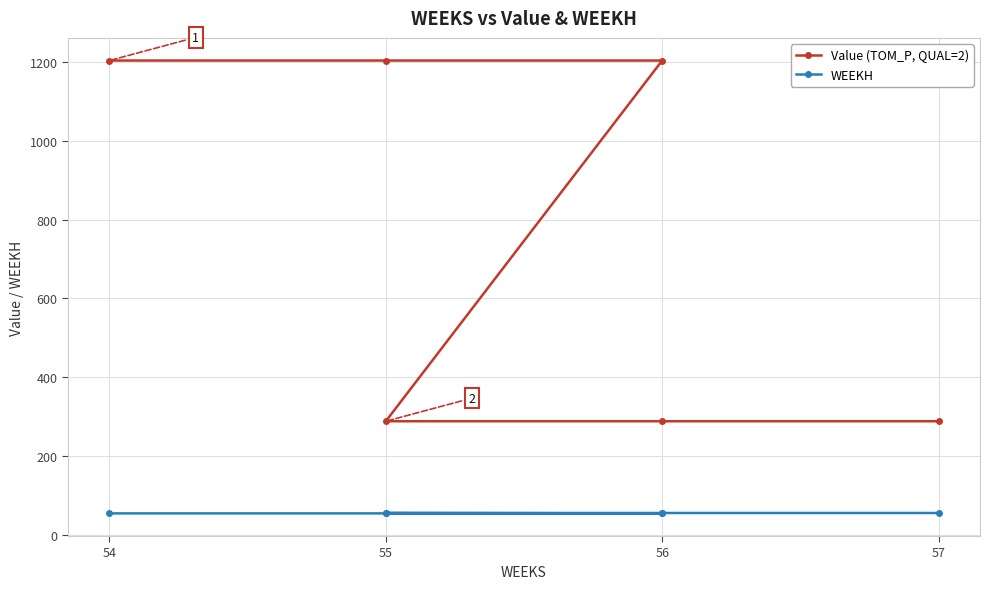

Rank the series by their maximum value, from lowest to highest.

WEEKH, Value (TOM_P, QUAL=2)